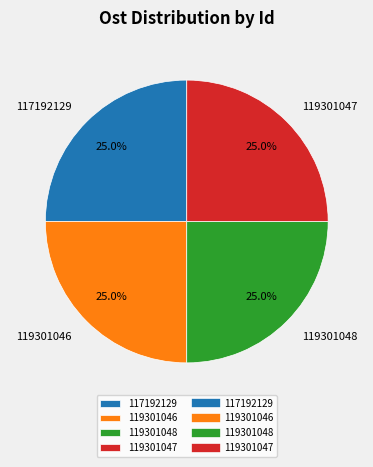

The 117192129 slice represents 34% of the pie. True or false?

False